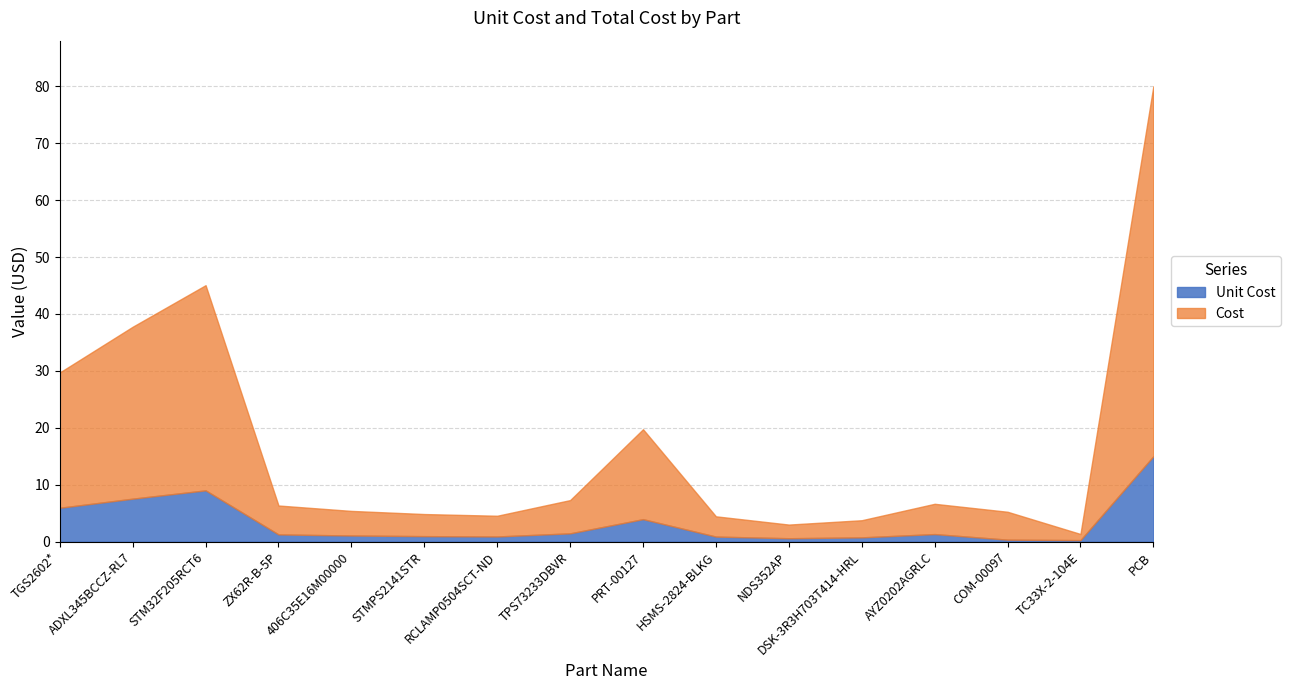

Where is the first local minimum for Unit Cost?

RCLAMP0504SCT-ND